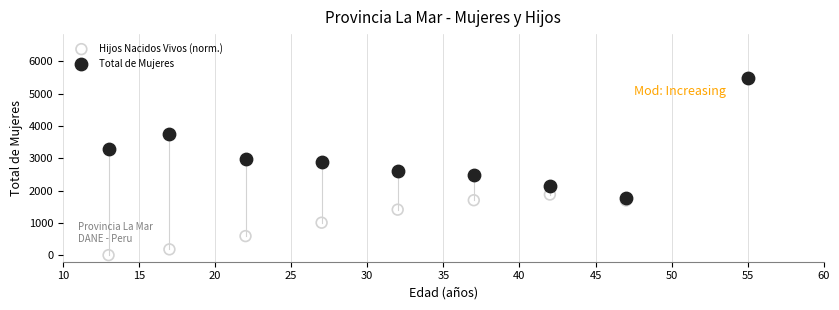

What are all the series names shown in the legend?

Hijos Nacidos Vivos (norm.), Total de Mujeres